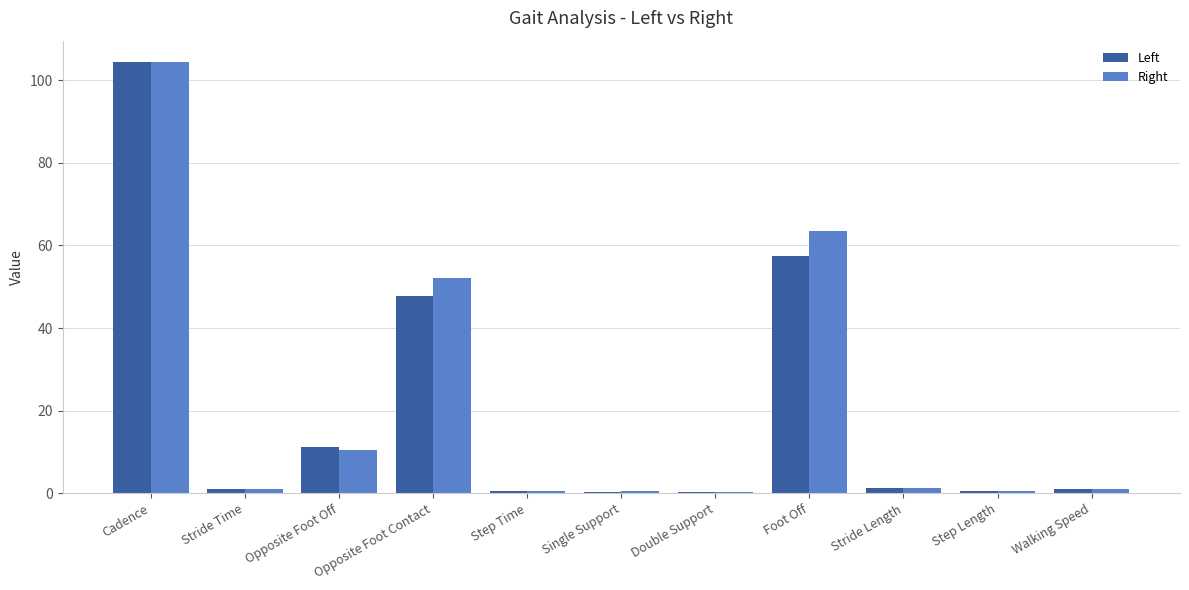

What is the sum of all Left values?

226.0